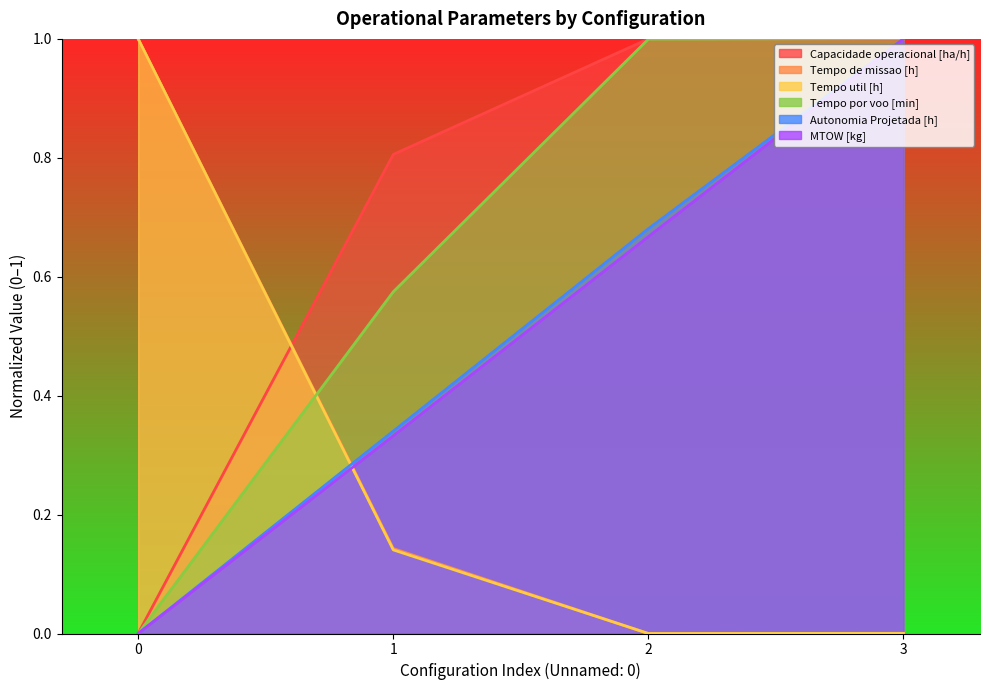

After their last crossing, which series has the higher values: MTOW [kg] or Tempo util [h]?

MTOW [kg]